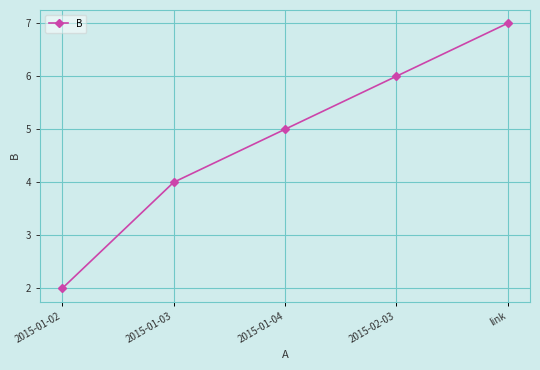

Which category has the lowest value across all series?

2015-01-02